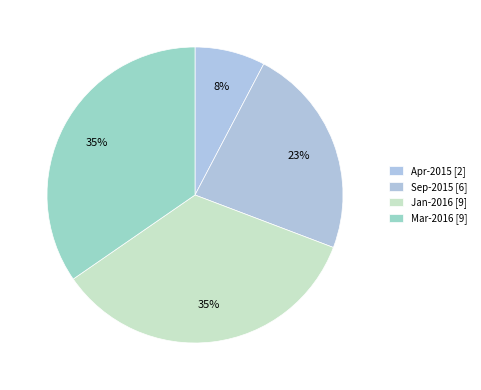

How many segments does this pie chart have?

4